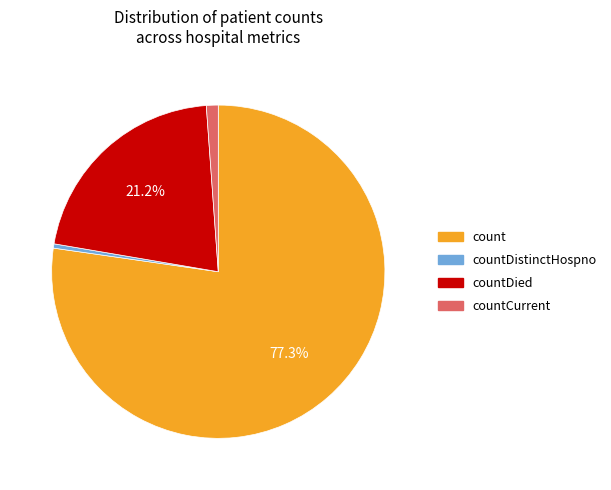

To the nearest percent, what is the difference between the countDied and count slice percentages?

56%